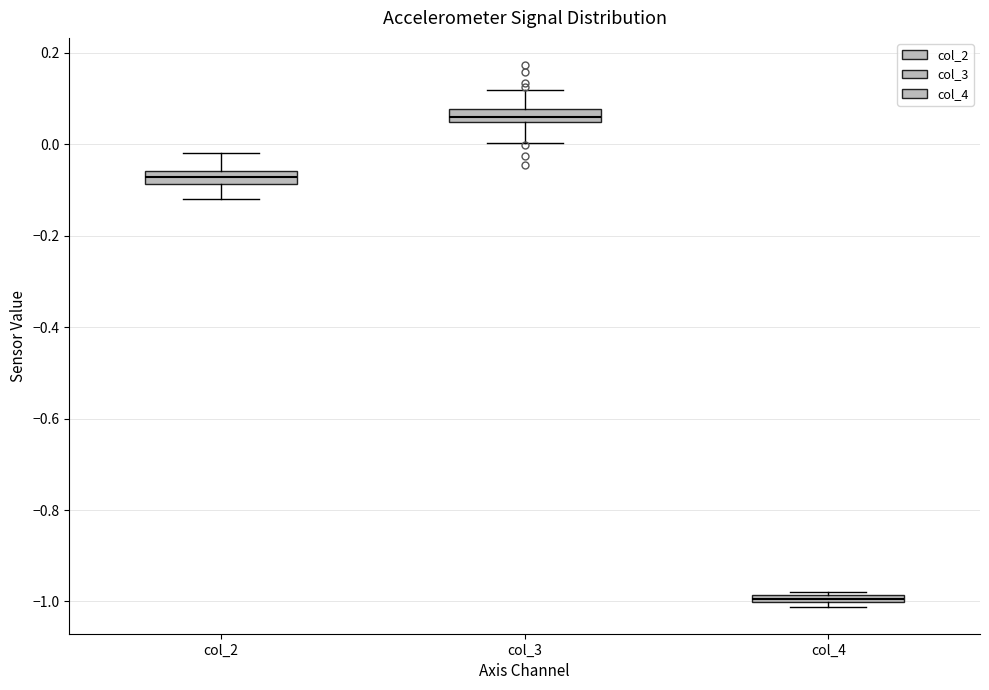

Which box's median line is the highest?

col_3